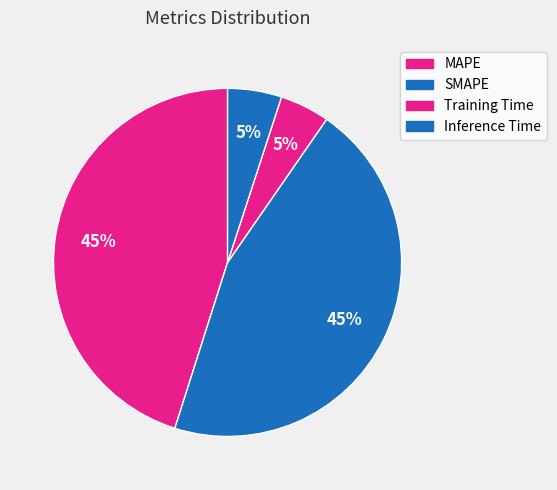

To the nearest percent, what is the average slice percentage?

25%